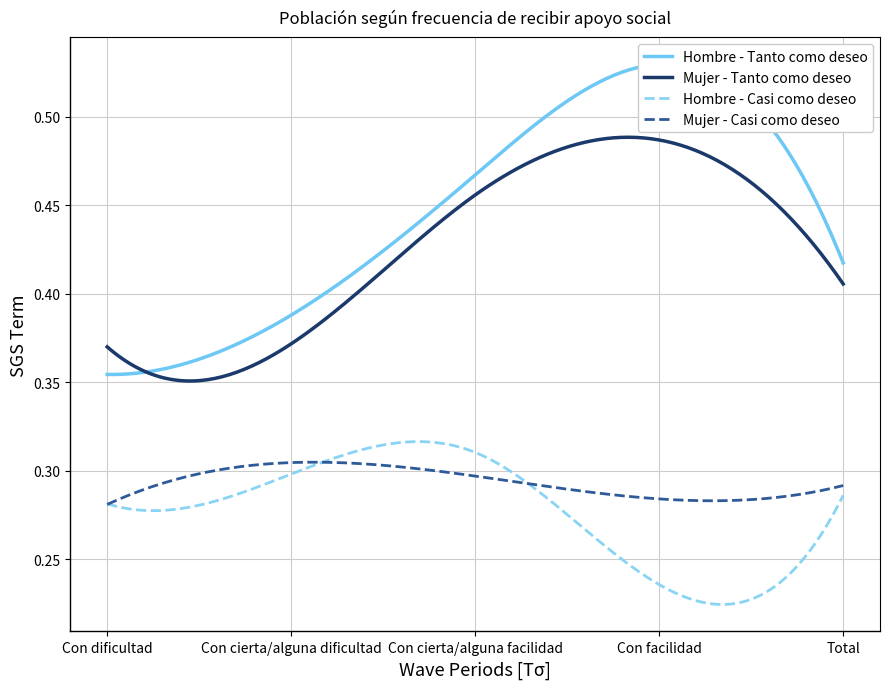

True or false: Mujer - Tanto como deseo and Hombre - Casi como deseo intersect in this chart.

False